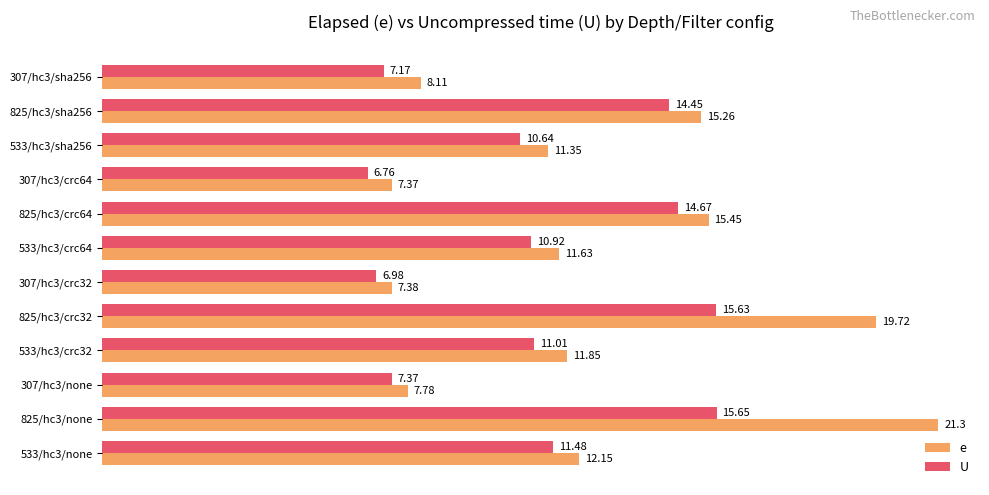

Rank the series by their maximum value, from lowest to highest.

U, e